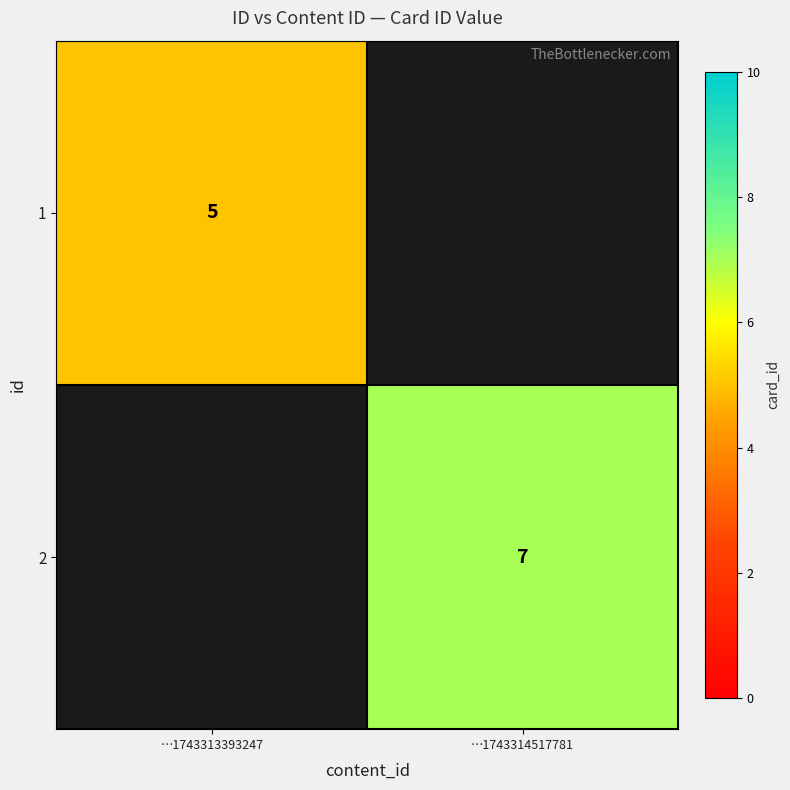

True or false: 1 has a value of 2 at …1743313393247.

False